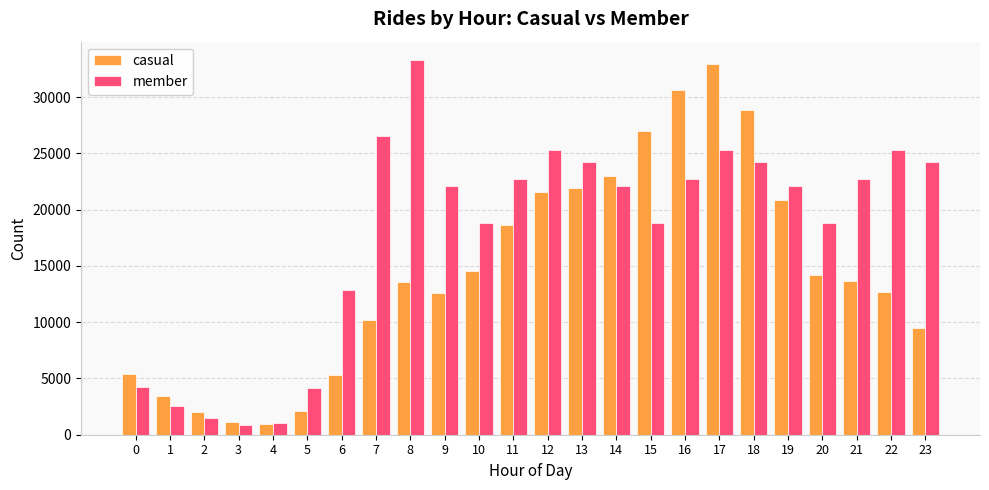

At 23, list the series in order from largest to smallest.

member, casual